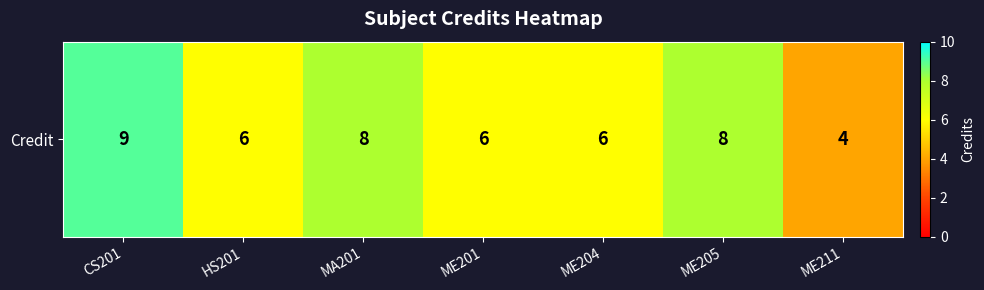

Is it true that the value at MA201 is 8?

True